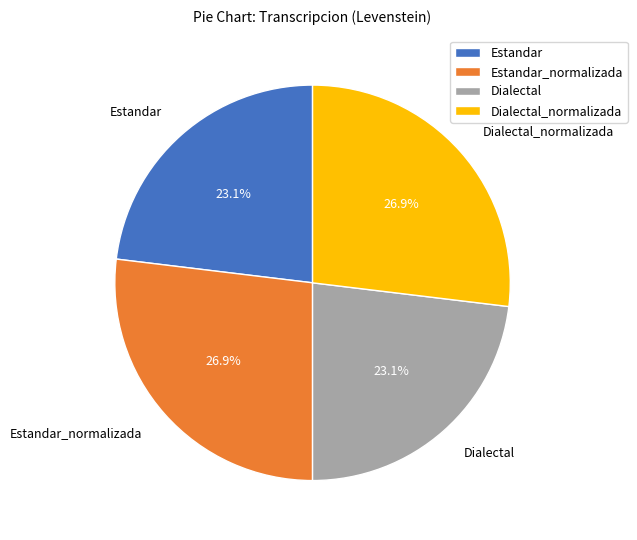

To the nearest percent, what percentage of the pie is Estandar?

23%